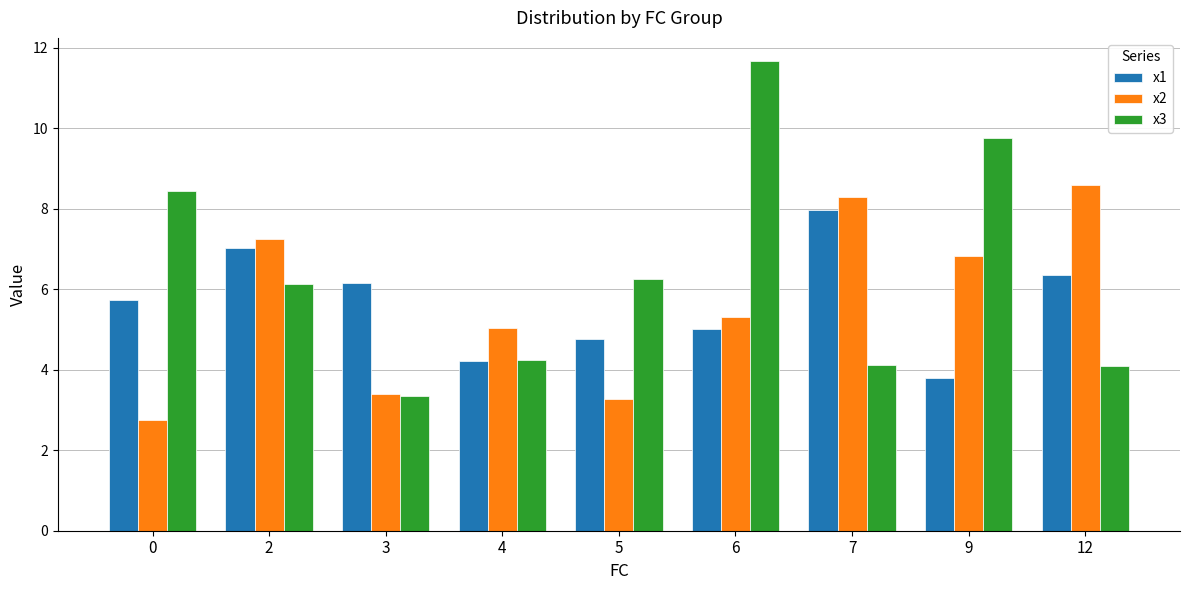

Reading right to left, transcribe all the data shown in this chart.

x1: 6.4	3.8	8.0	5.0	4.8	4.2	6.2	7.0	5.7
x2: 8.6	6.8	8.3	5.3	3.3	5.0	3.4	7.2	2.7
x3: 4.1	9.8	4.1	11.7	6.3	4.2	3.4	6.1	8.4